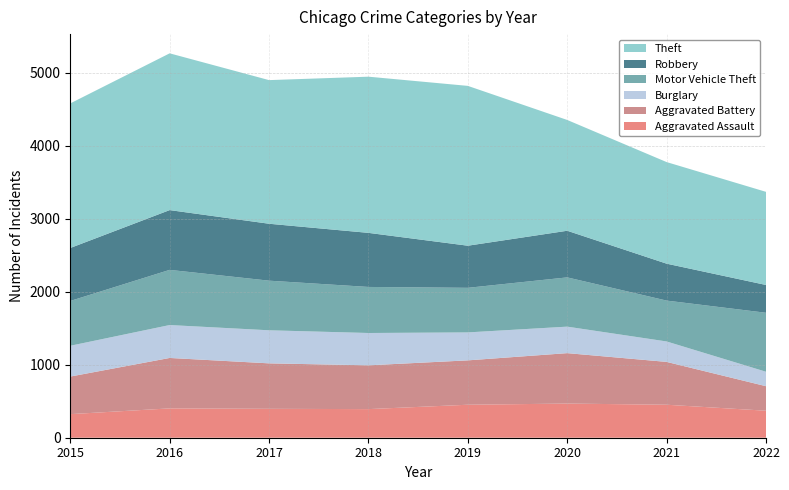

Reading left to right, what are all the values shown in this chart?

Aggravated Assault: 323	402	396	392	452	468	452	370
Aggravated Battery: 515	691	623	600	608	691	587	336
Burglary: 422	451	453	443	383	363	280	198
Motor Vehicle Theft: 614	756	680	631	611	675	560	808
Robbery: 726	819	780	741	577	639	506	381
Theft: 1981	2148	1968	2140	2190	1518	1392	1276